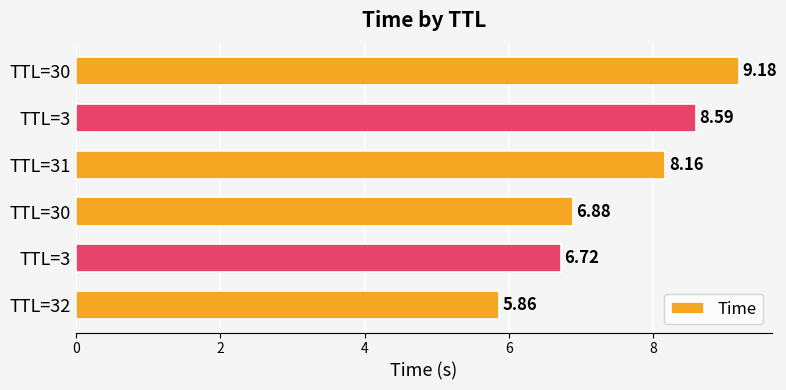

Does the chart contain stacked bars?

No